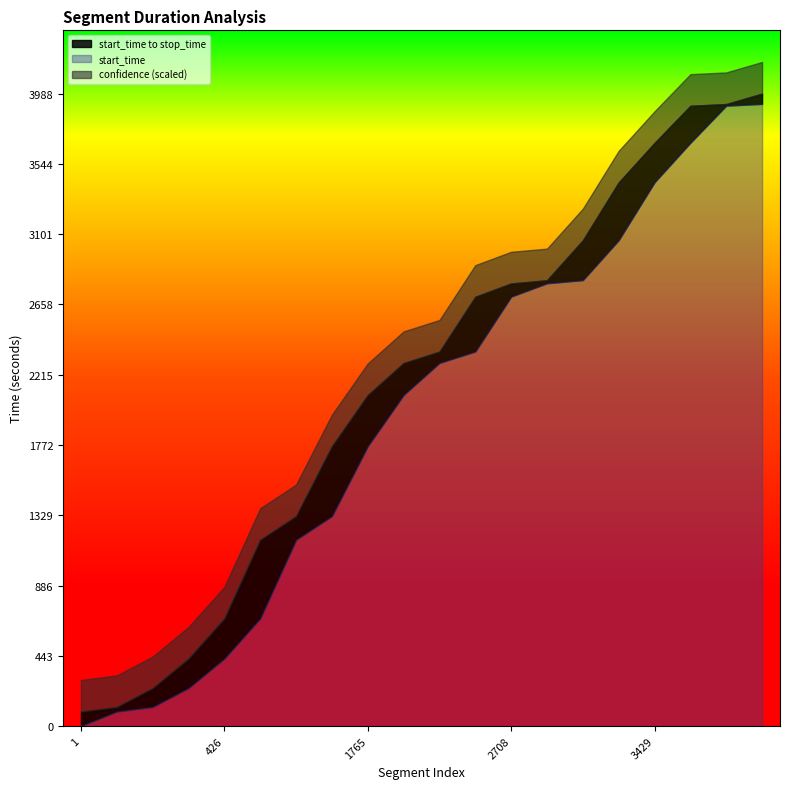

True or false: stop_time has more than 1 interior local peaks.

False